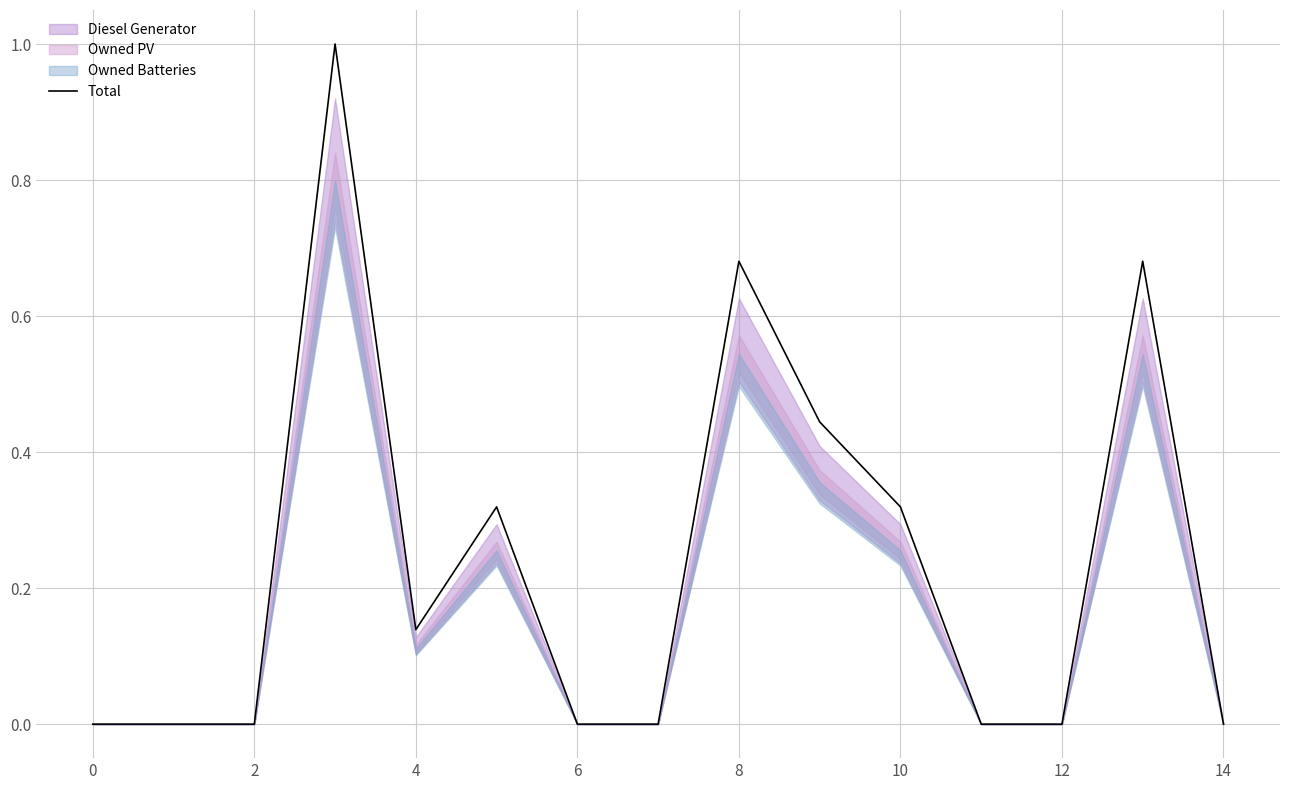

What is the difference between the second highest and minimum values?

0.7